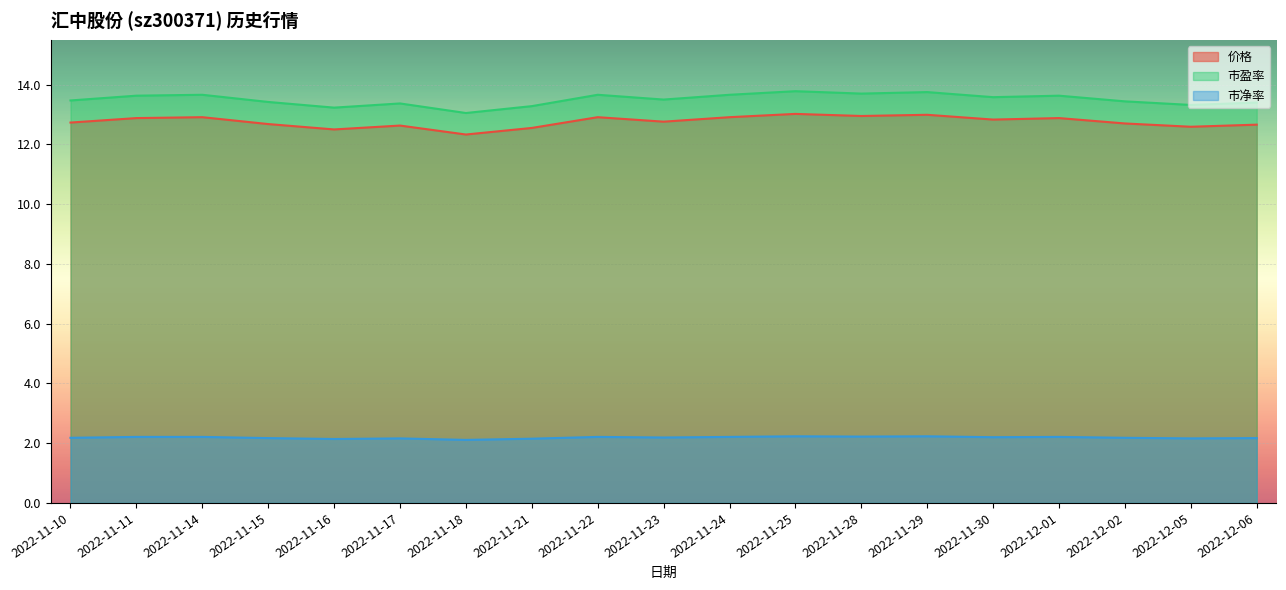

Reading left to right, extract all data points from this chart.

价格: 2022-11-10=12.7	2022-11-11=12.9	2022-11-14=12.9	2022-11-15=12.7	2022-11-16=12.5	2022-11-17=12.6	2022-11-18=12.3	2022-11-21=12.6	2022-11-22=12.9	2022-11-23=12.8	2022-11-24=12.9	2022-11-25=13.0	2022-11-28=12.9	2022-11-29=13.0	2022-11-30=12.8	2022-12-01=12.9	2022-12-02=12.7	2022-12-05=12.6	2022-12-06=12.7
市盈率: 2022-11-10=13.5	2022-11-11=13.6	2022-11-14=13.7	2022-11-15=13.4	2022-11-16=13.2	2022-11-17=13.4	2022-11-18=13.1	2022-11-21=13.3	2022-11-22=13.7	2022-11-23=13.5	2022-11-24=13.7	2022-11-25=13.8	2022-11-28=13.7	2022-11-29=13.8	2022-11-30=13.6	2022-12-01=13.6	2022-12-02=13.4	2022-12-05=13.3	2022-12-06=13.4
市净率: 2022-11-10=2.2	2022-11-11=2.2	2022-11-14=2.2	2022-11-15=2.2	2022-11-16=2.1	2022-11-17=2.2	2022-11-18=2.1	2022-11-21=2.1	2022-11-22=2.2	2022-11-23=2.2	2022-11-24=2.2	2022-11-25=2.2	2022-11-28=2.2	2022-11-29=2.2	2022-11-30=2.2	2022-12-01=2.2	2022-12-02=2.2	2022-12-05=2.2	2022-12-06=2.2